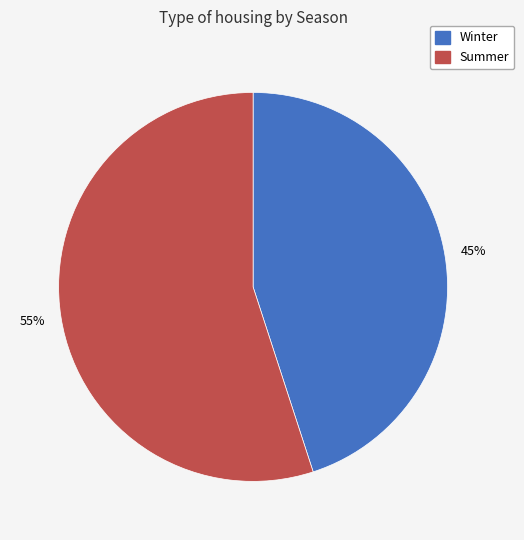

Is the sum of Winter and Summer greater than half?

Yes